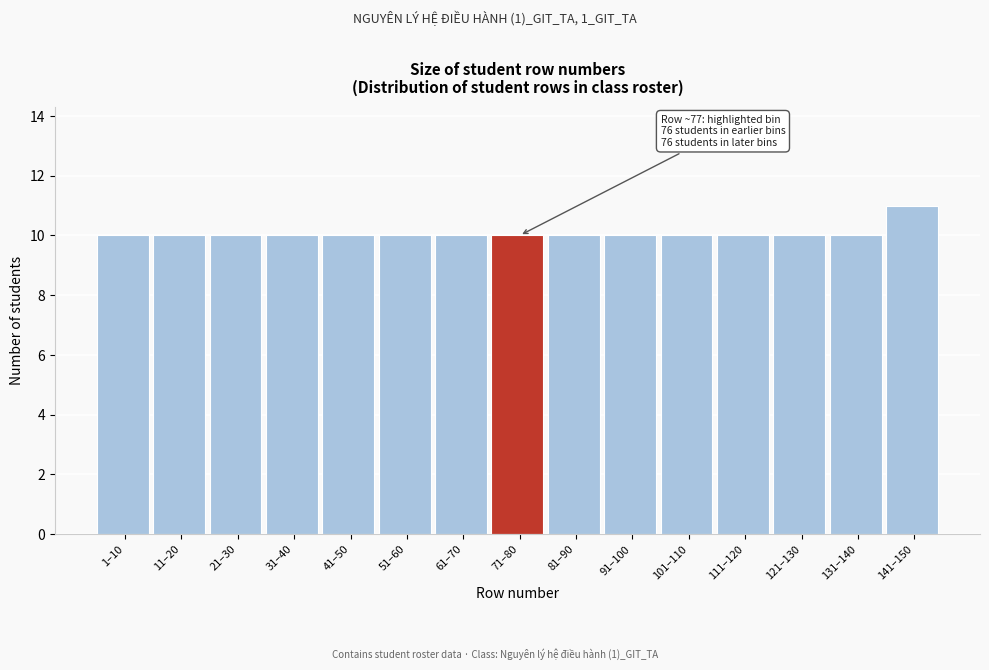

Reading left to right, extract all data points from this chart.

1–10=10	11–20=10	21–30=10	31–40=10	41–50=10	51–60=10	61–70=10	71–80=10	81–90=10	91–100=10	101–110=10	111–120=10	121–130=10	131–140=10	141–150=11